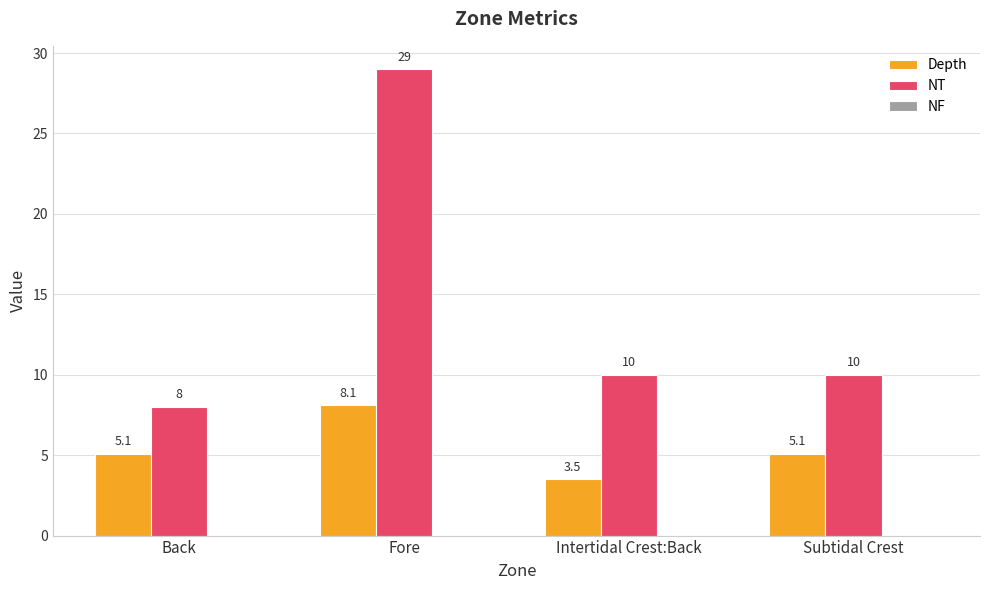

Which series has the largest total across all categories?

NT